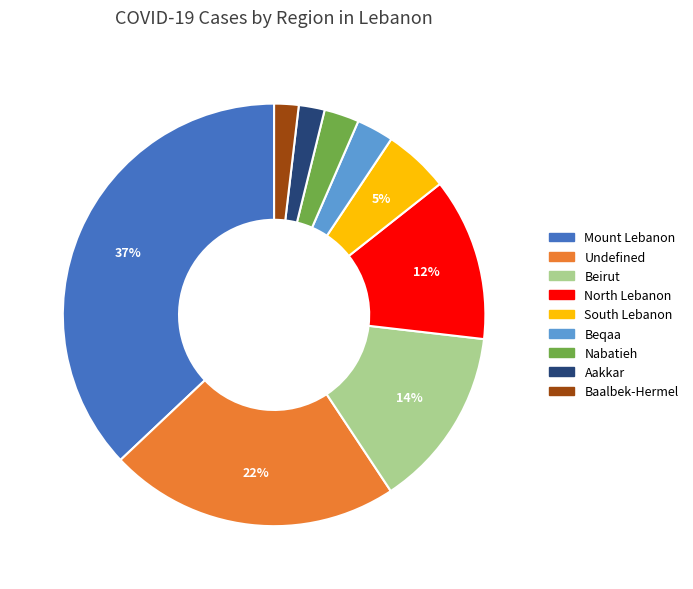

True or false: Beirut accounts for 14% of the total.

True